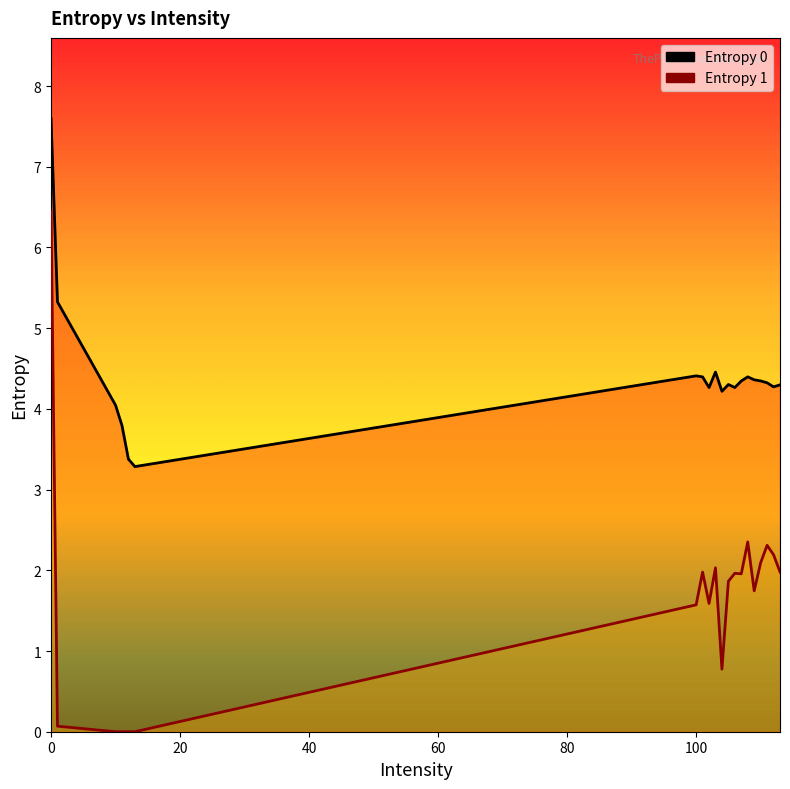

What is the approximate value of Entropy 1 at 102?

1.6